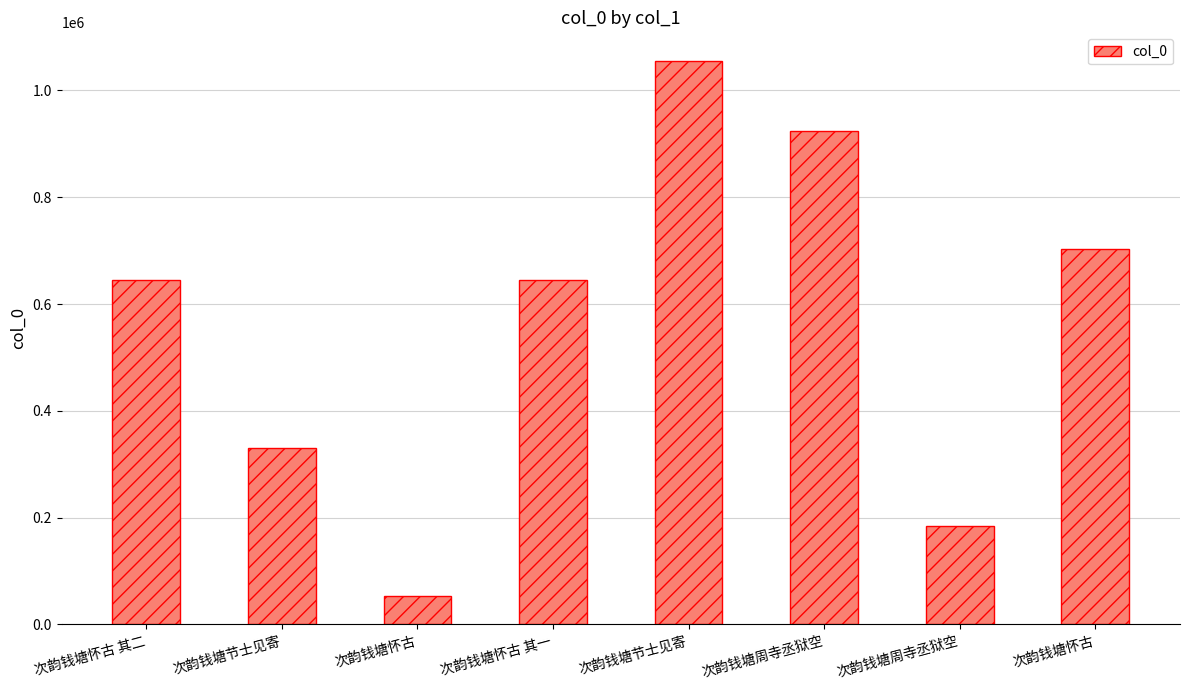

How many distinct data groups are displayed?

1